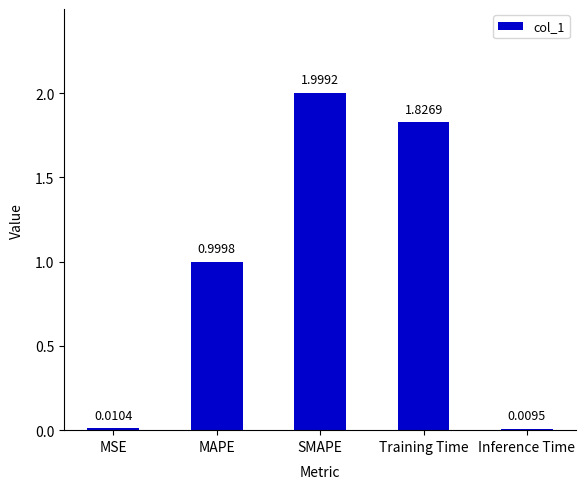

What is the sum of the values at MSE and MAPE?

1.0